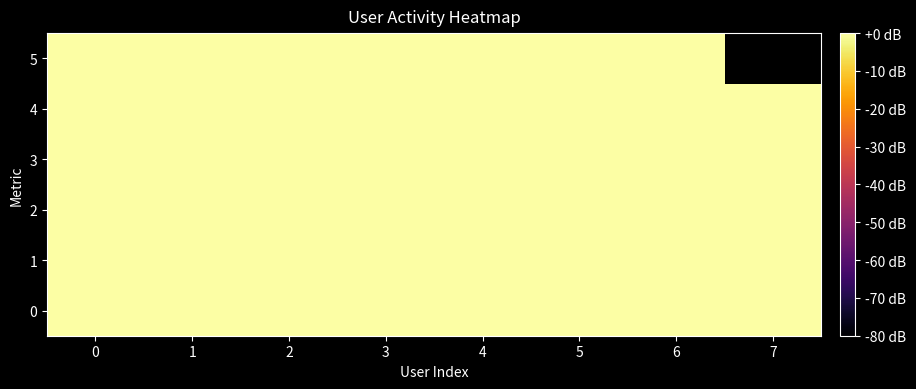

What is the sum of all 0 values?

120.0